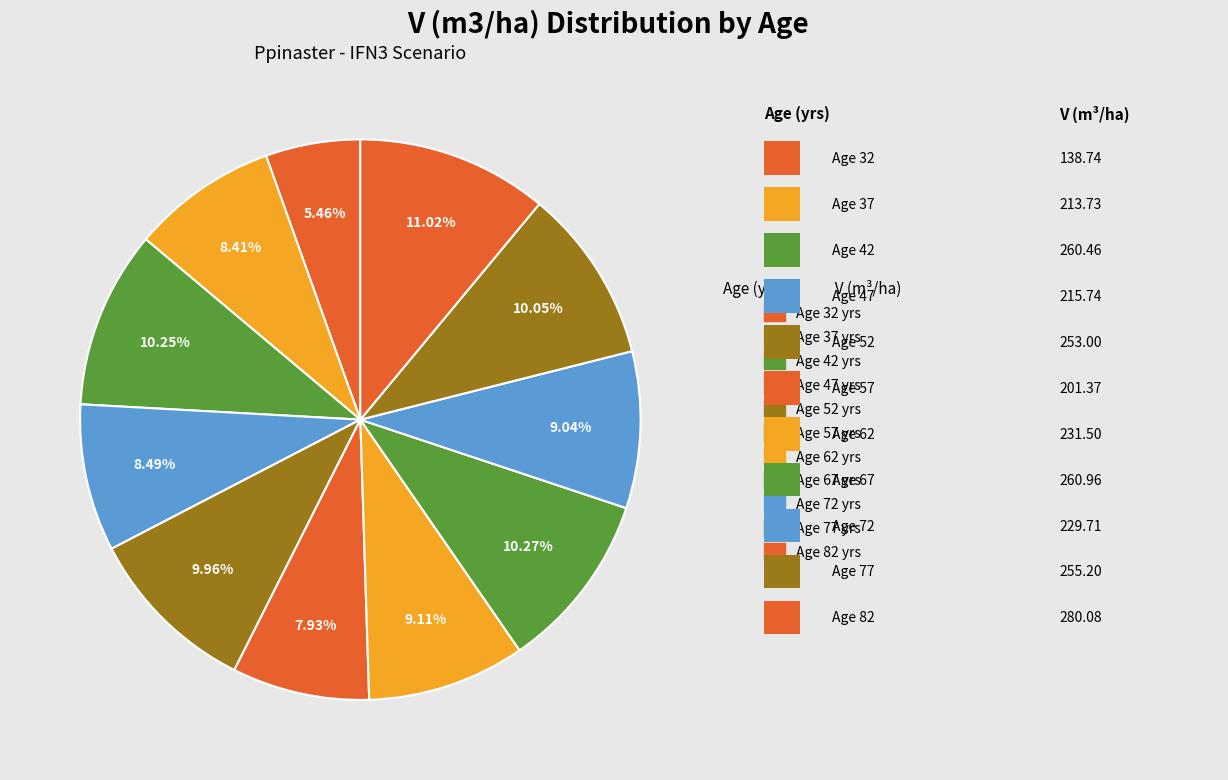

How many slices are in this pie chart?

11